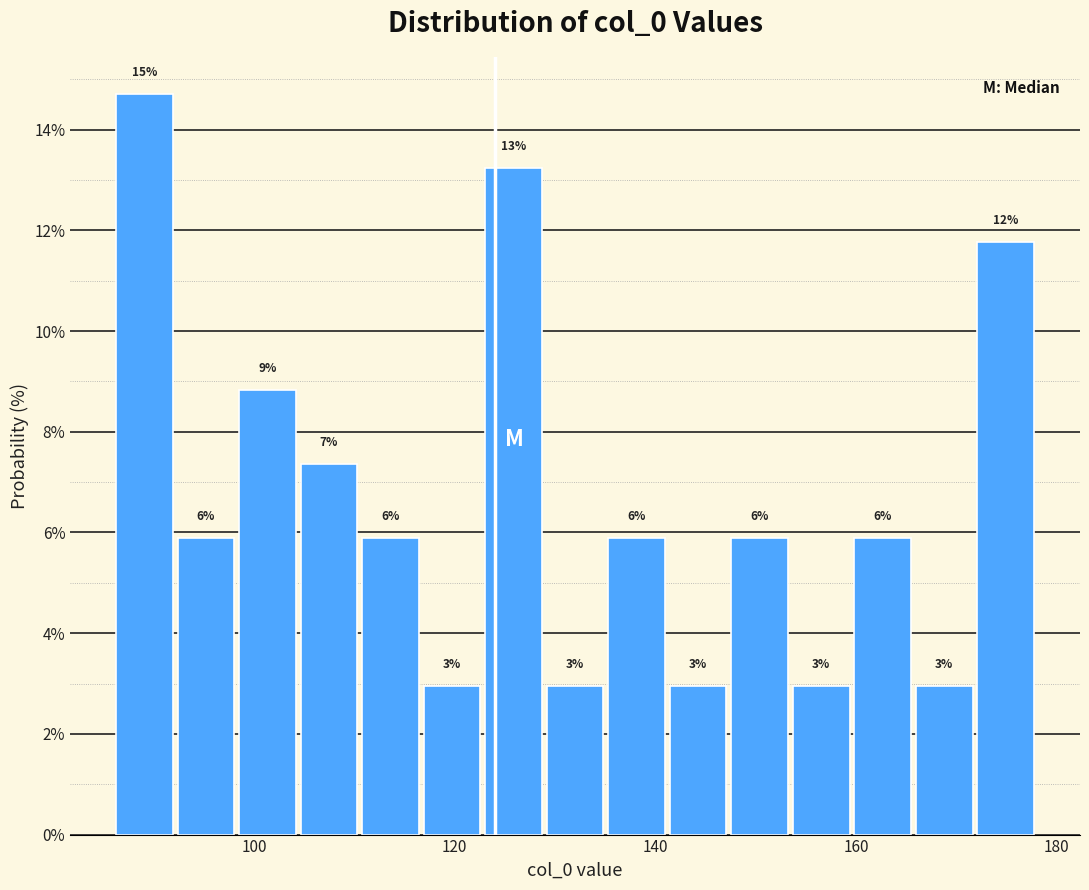

Read against the x-axis, roughly where is the centre of the tallest bar?

90